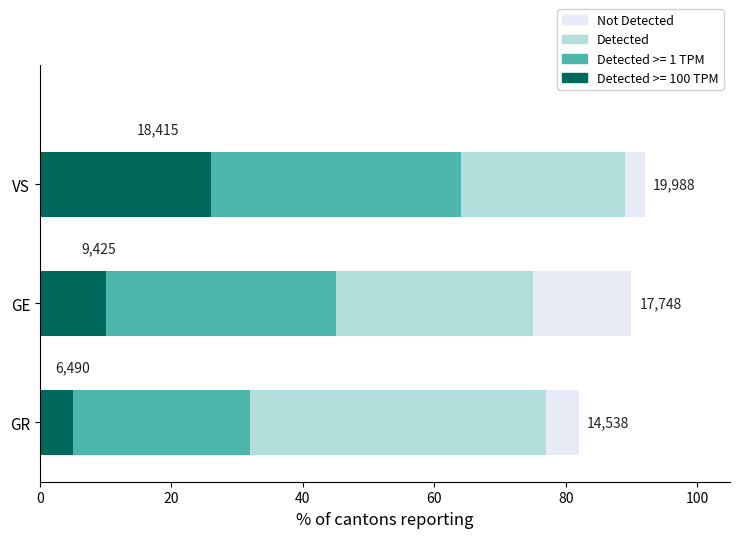

What are all the series names shown in the legend?

Not Detected, Detected, Detected >= 1 TPM, Detected >= 100 TPM